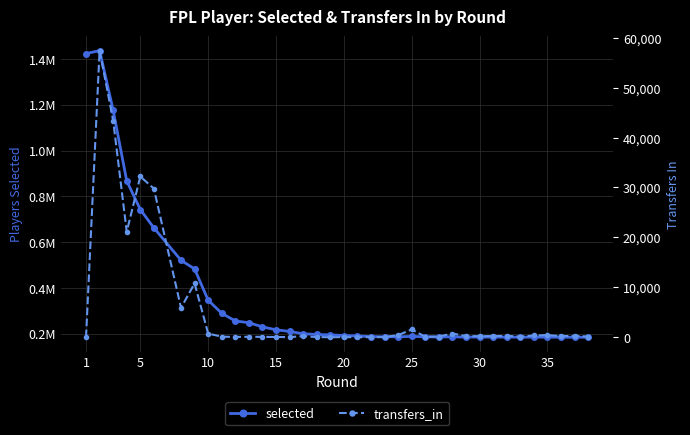

True or false: transfers_in and selected cross at least once.

False